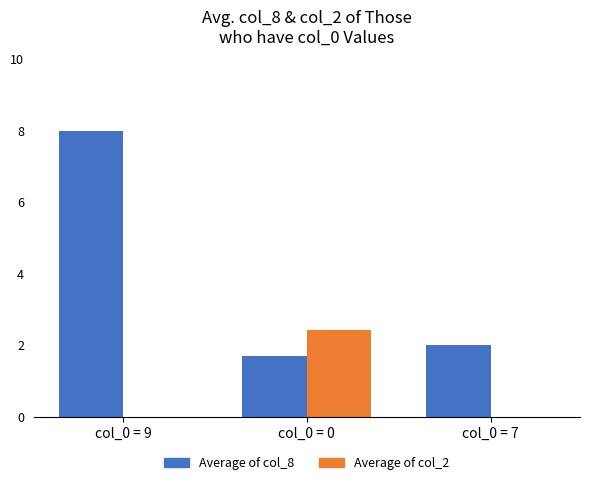

Which category has the highest value across all series?

col_0 = 9